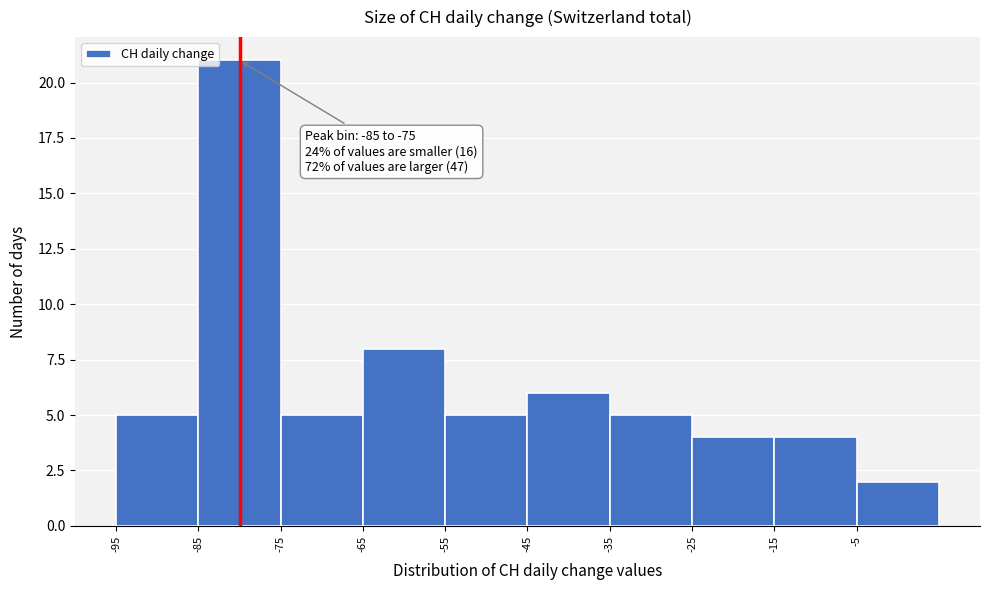

Over which range of the x-axis is the bar tallest?

-85 to -75